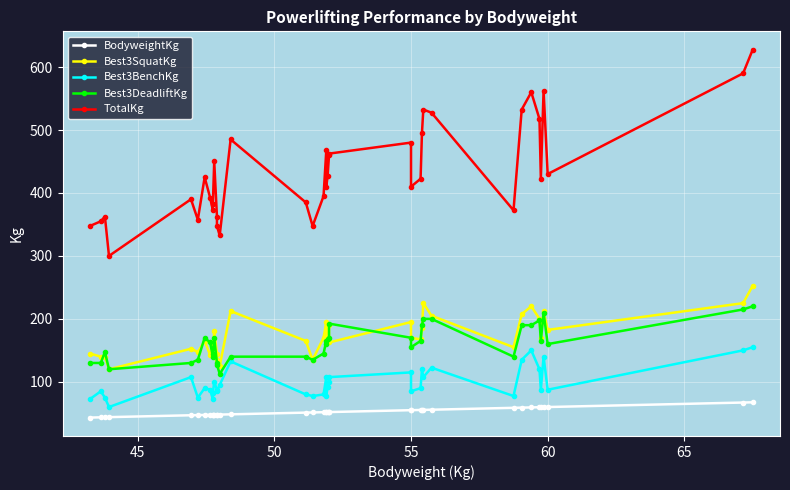

How many interior local valleys does the Best3SquatKg series have?

12